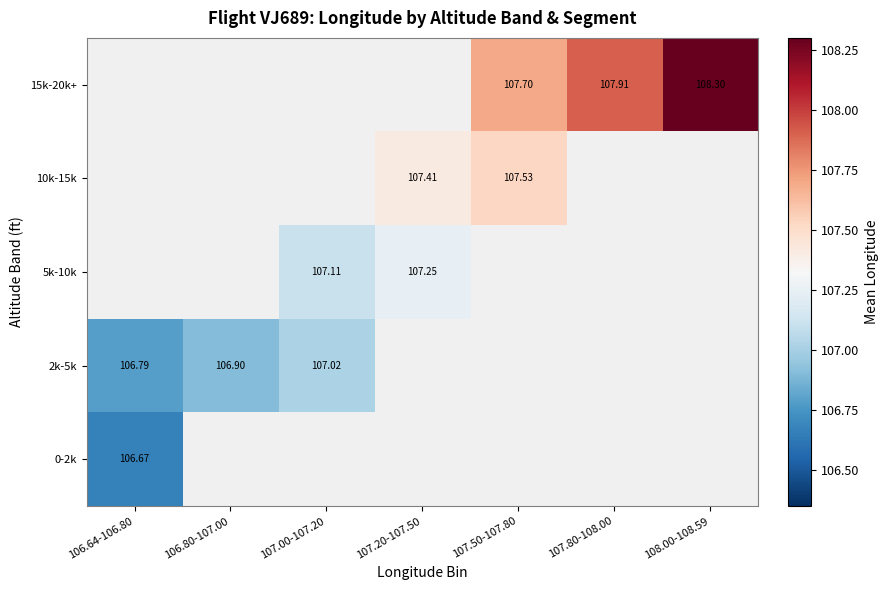

What is the maximum value for 0-2k?

106.7